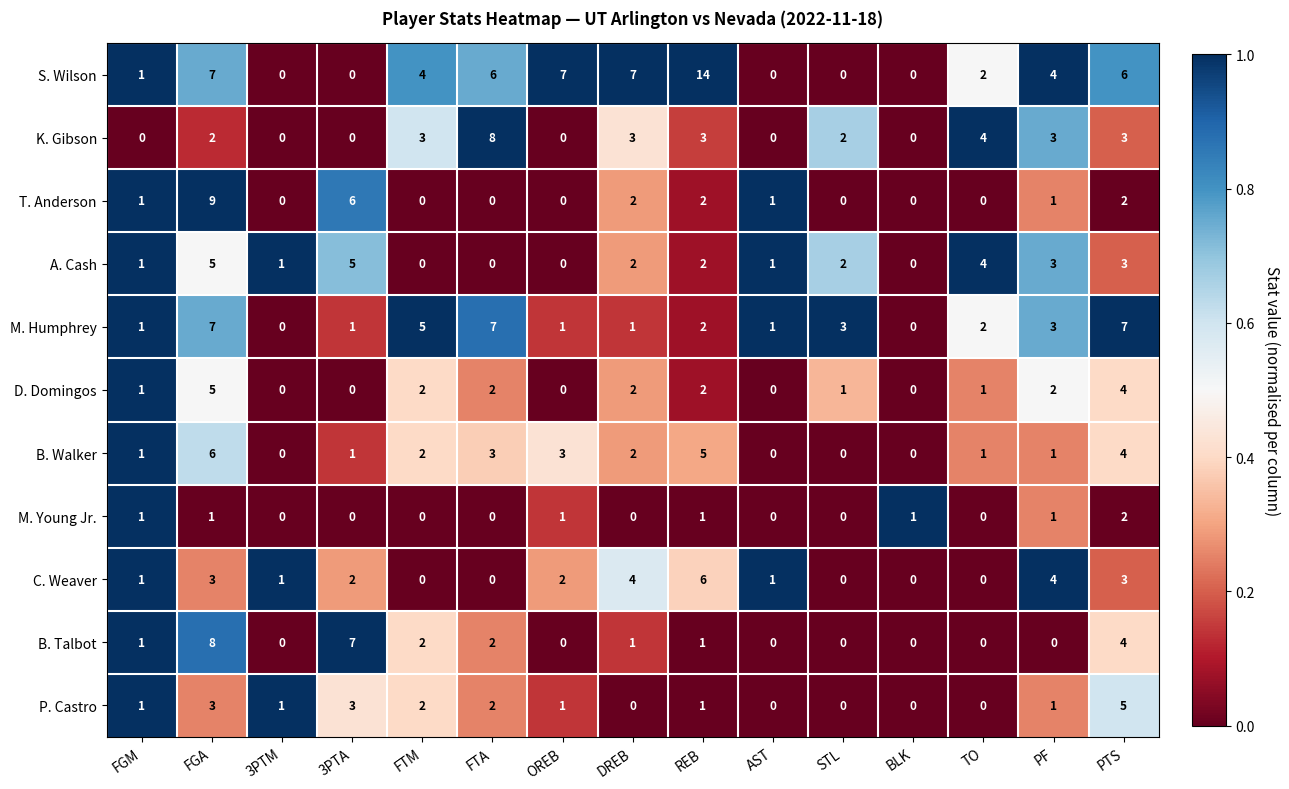

What is the spread (max minus min) of values at FTA?

8